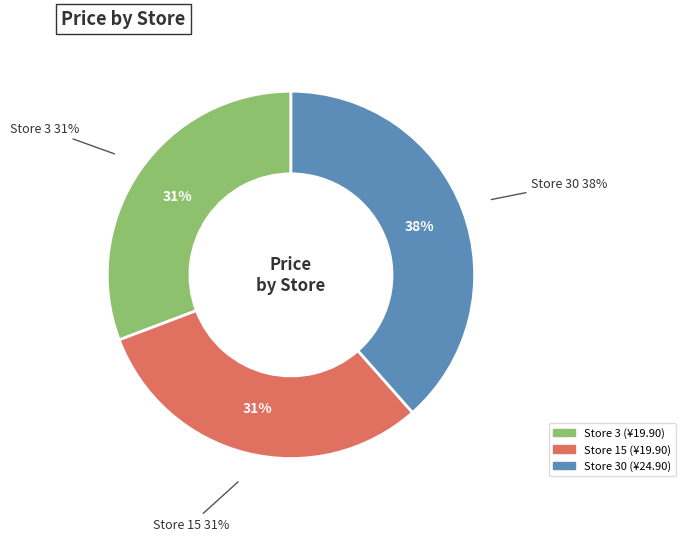

To the nearest percent, what portion does Store 15 represent?

31%